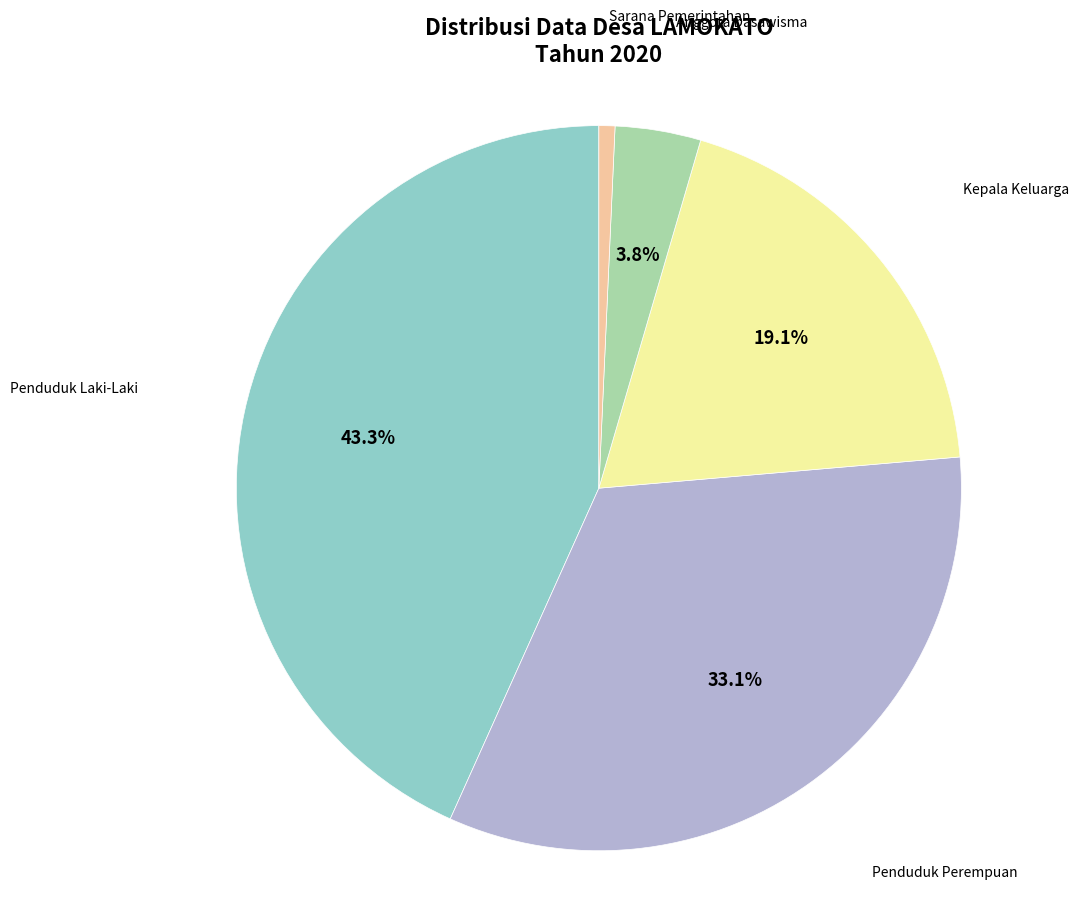

To the nearest percent, what is the average slice percentage?

20%